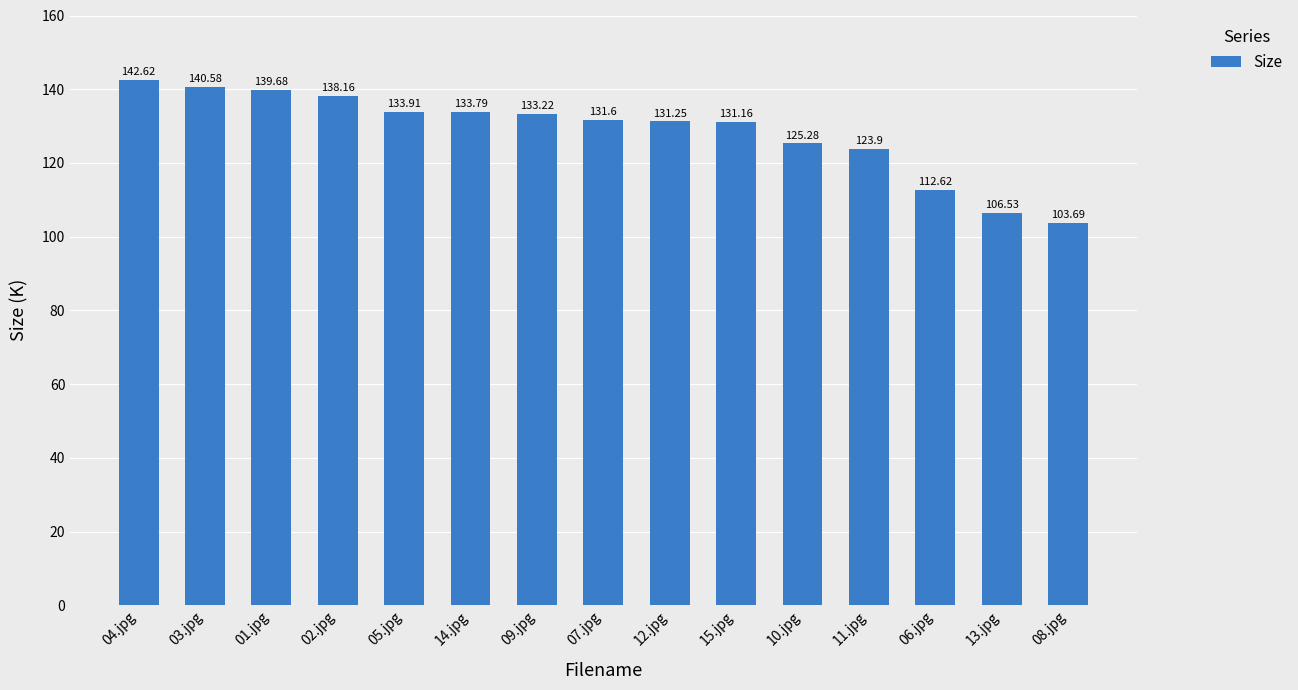

What is the approximate value at 06.jpg?

112.6